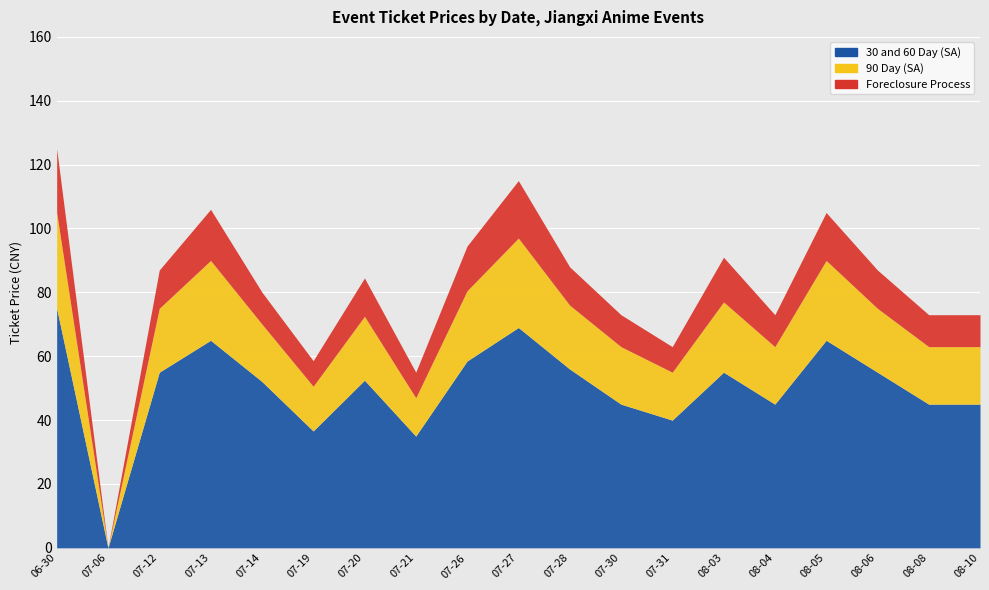

Where is the first local maximum for 90 Day (SA)?

07-13